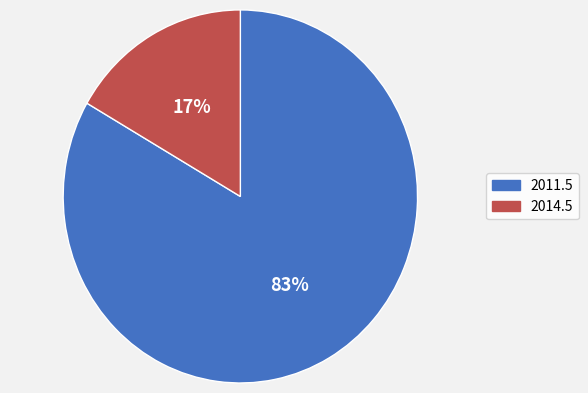

To the nearest percent, what portion does 2014.5 represent?

17%